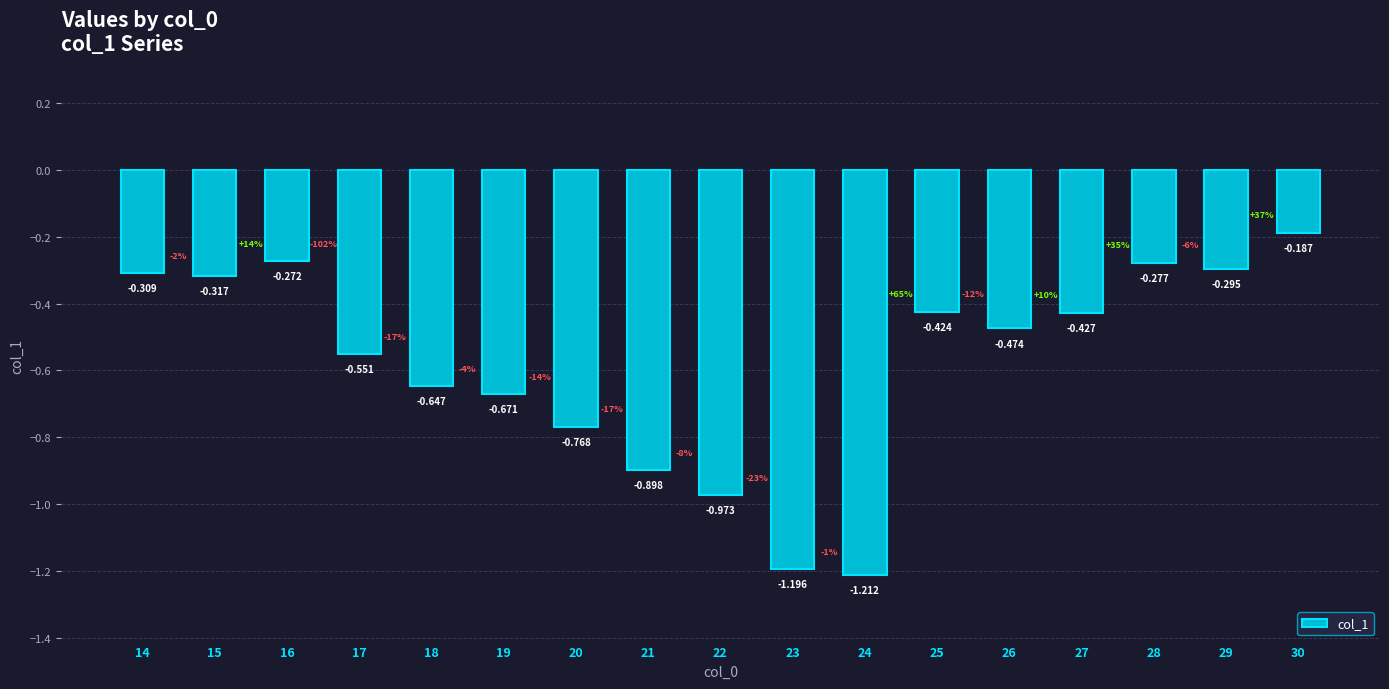

Reading right to left, list all the values displayed in this chart.

-0.2	-0.3	-0.3	-0.4	-0.5	-0.4	-1.2	-1.2	-1.0	-0.9	-0.8	-0.7	-0.6	-0.6	-0.3	-0.3	-0.3